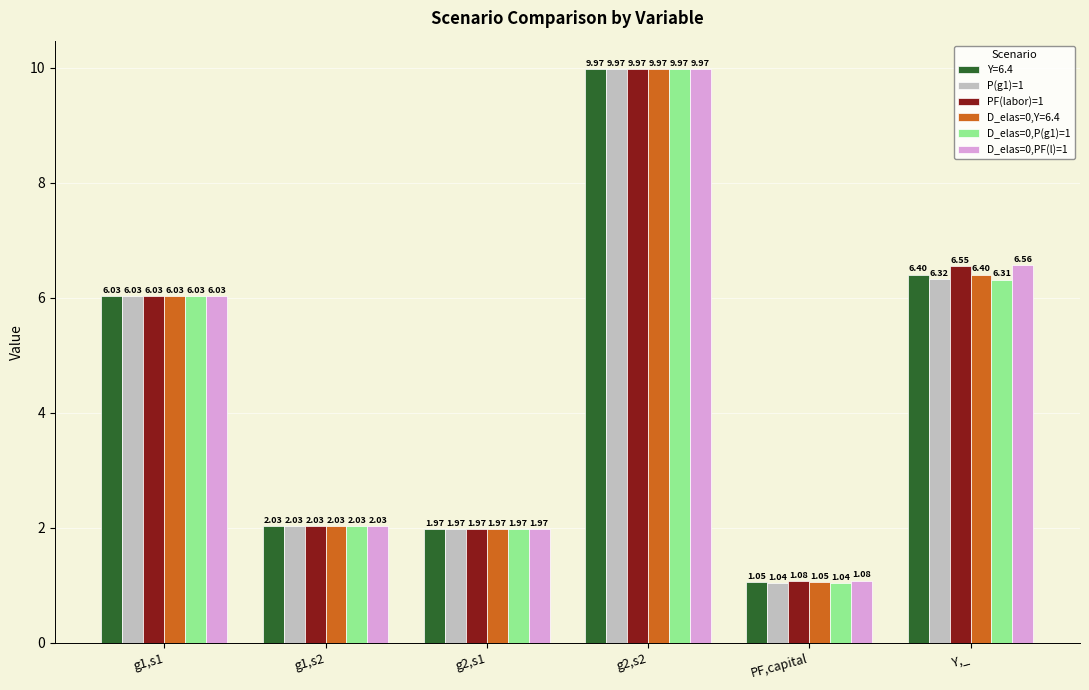

How many groups of bars are there?

6